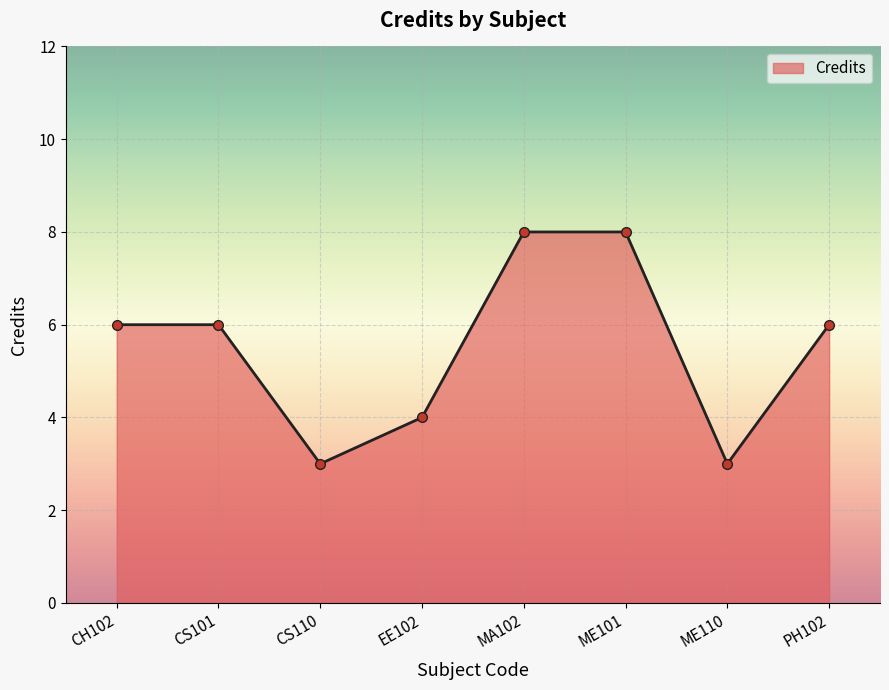

How many data points does each series have?

8